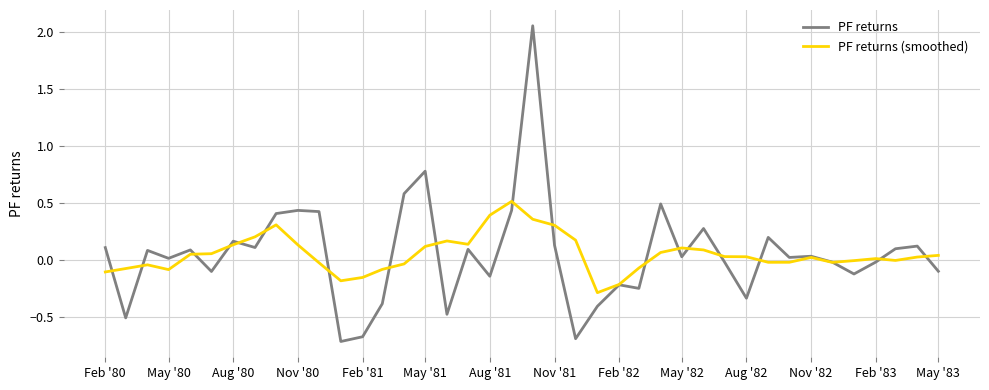

Which series has the widest spread of values?

PF returns